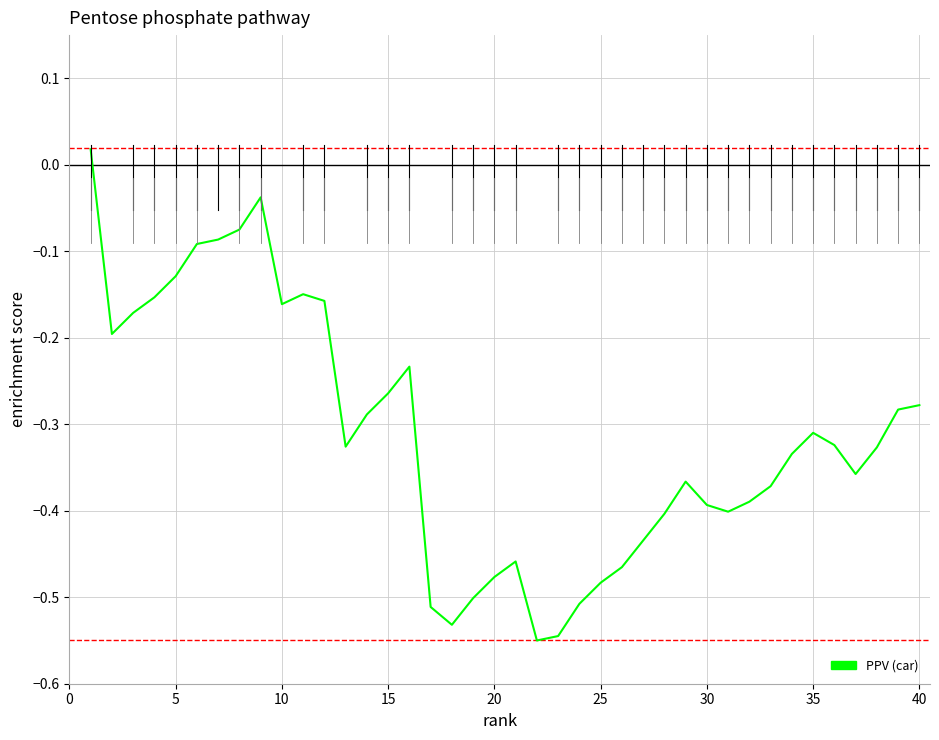

How many values are below 0?

39